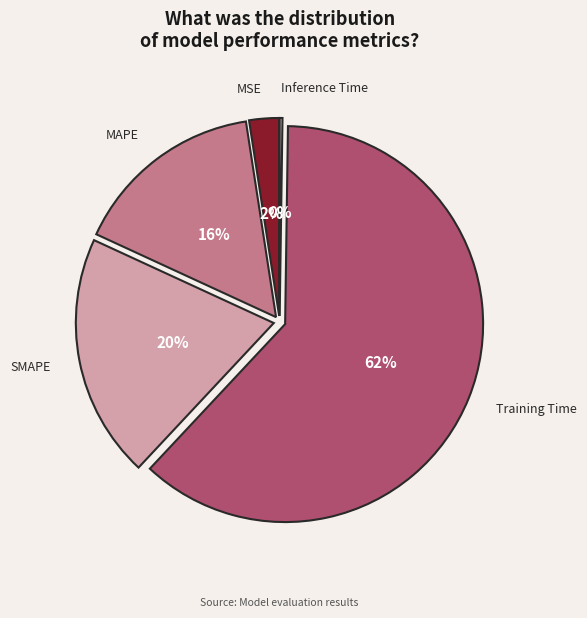

To the nearest percent, what percentage of the pie is MAPE?

16%